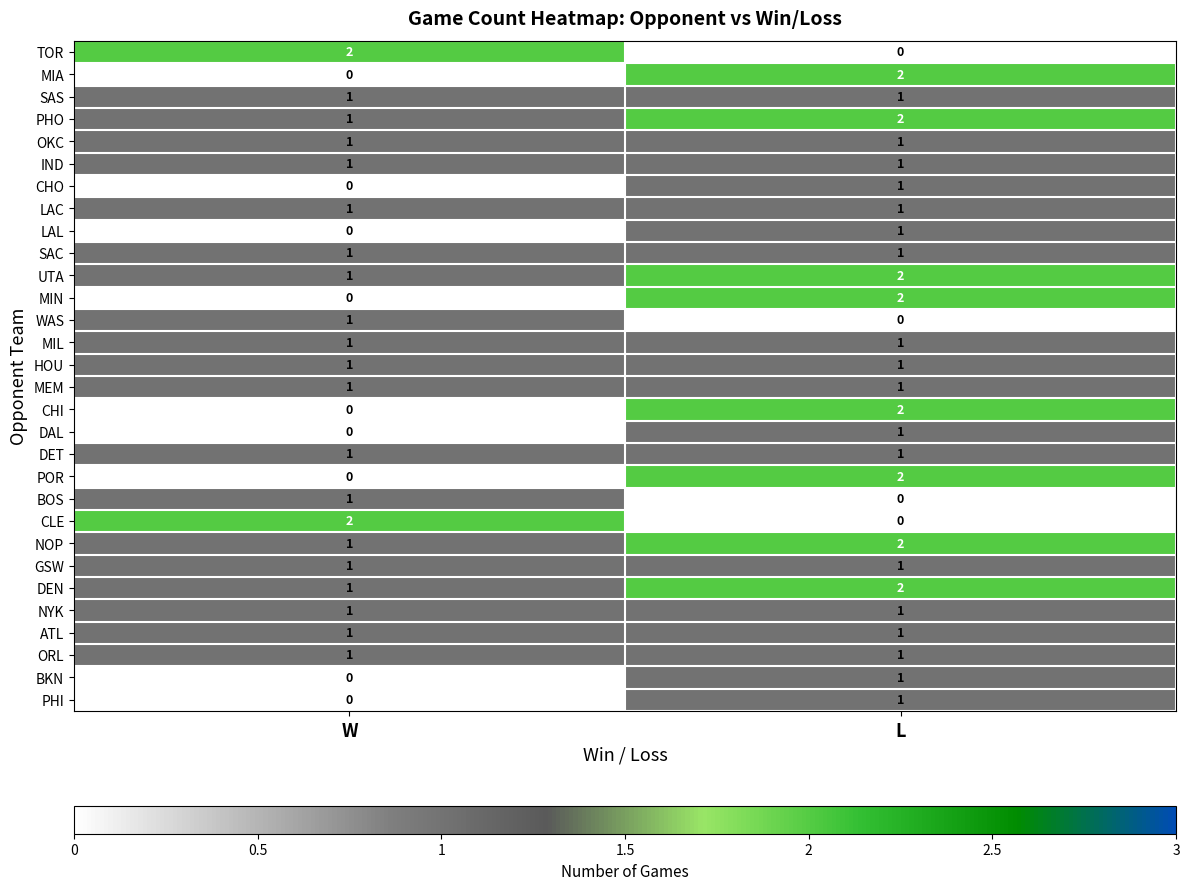

What is the sum of all NOP values?

3